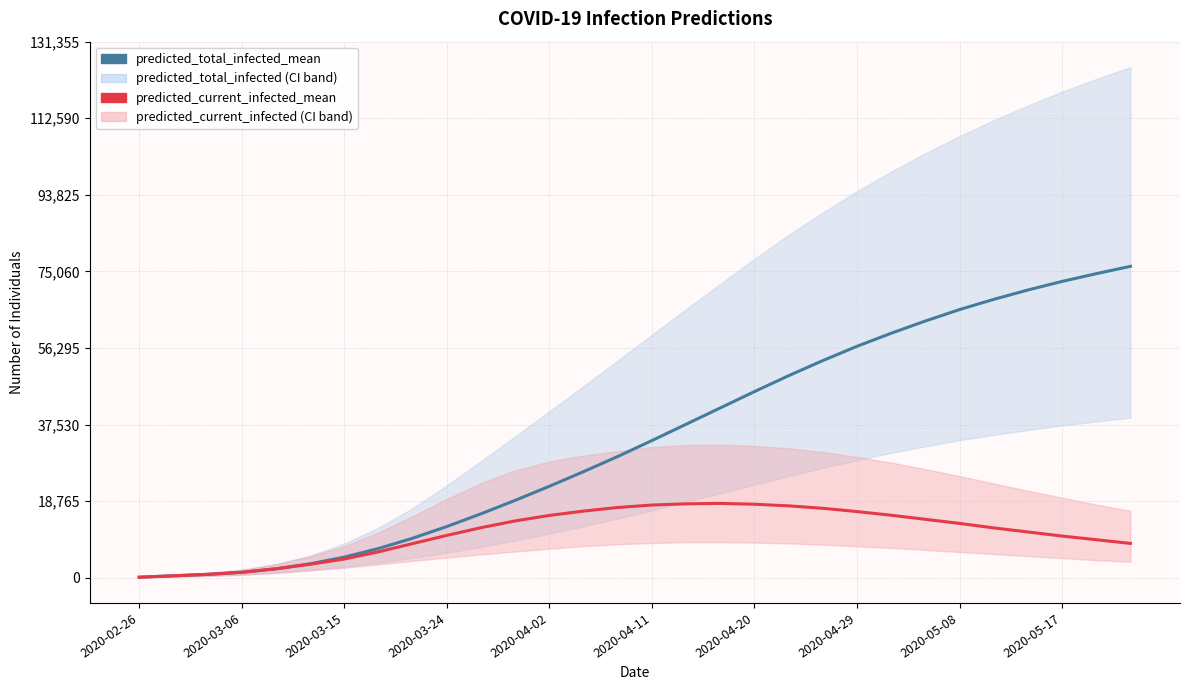

True or false: predicted_current_infected_mean and predicted_total_infected_mean intersect in this chart.

False